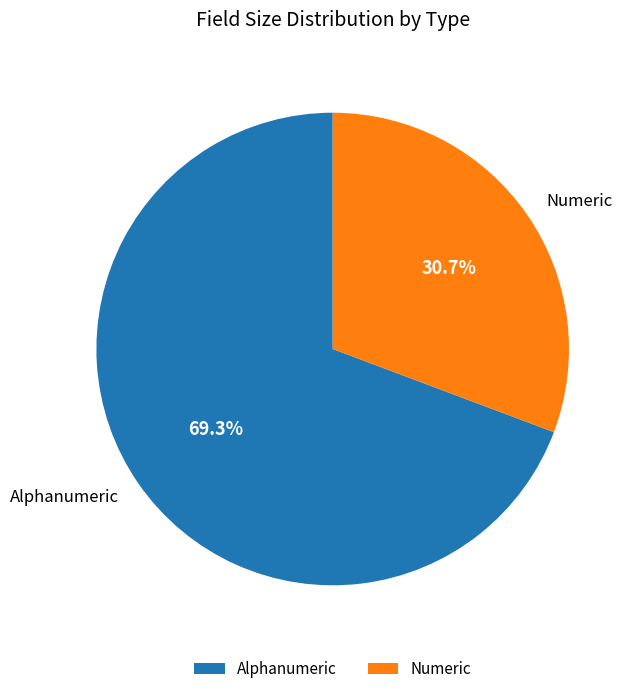

What is the ratio of the value at Numeric to the value at Alphanumeric?

0.4